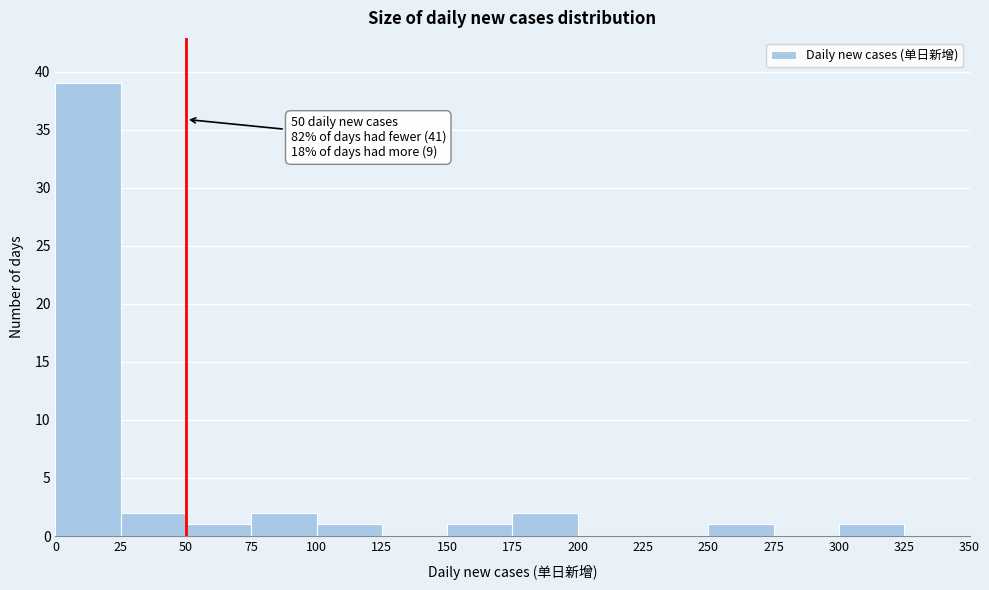

Over which range of the x-axis is the bar tallest?

0 to 25